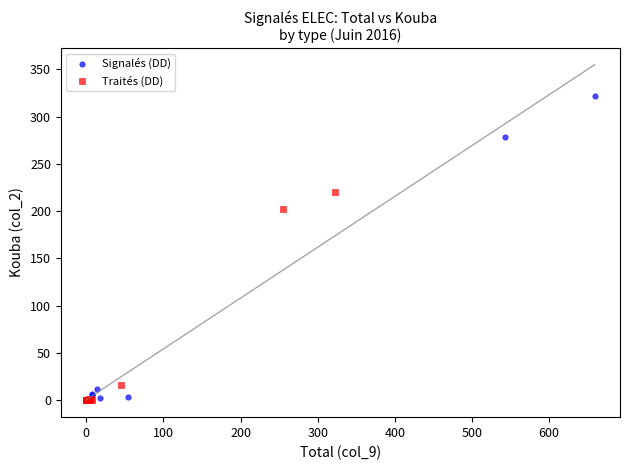

Which series reaches the maximum Y coordinate?

Signalés (DD)